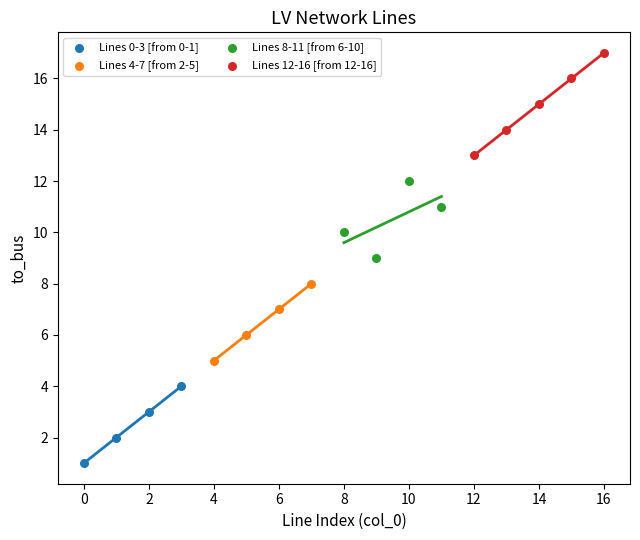

Which series contains the lowest Y value?

Lines 0-3 [from 0-1]